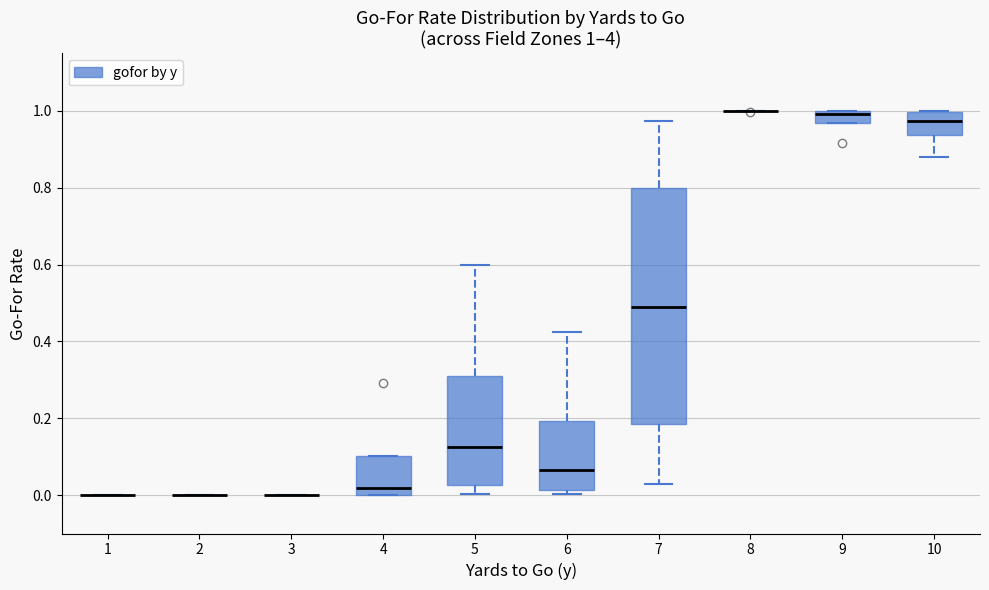

Comparing the boxes themselves (not the whiskers), which one is the tallest?

7